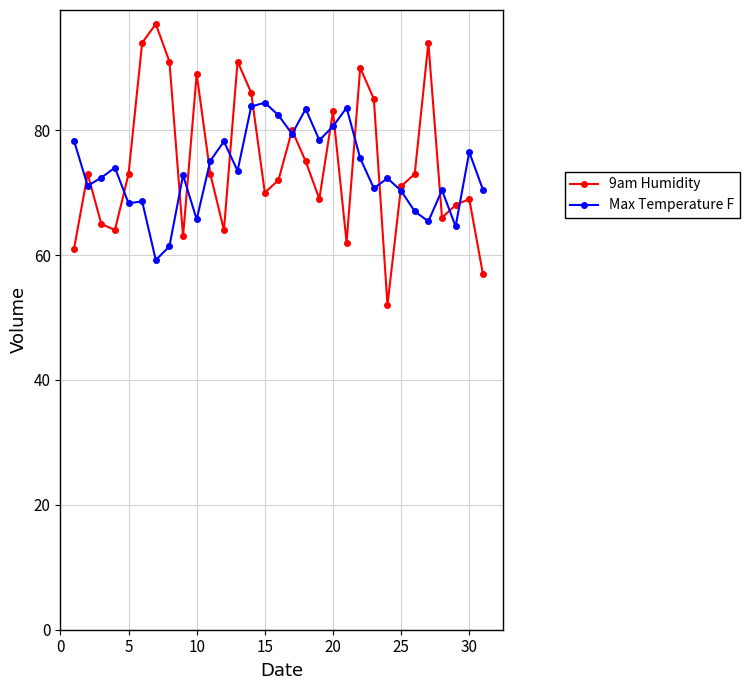

What is the value of the Max Temperature F point at the 24th from the left?

72.3